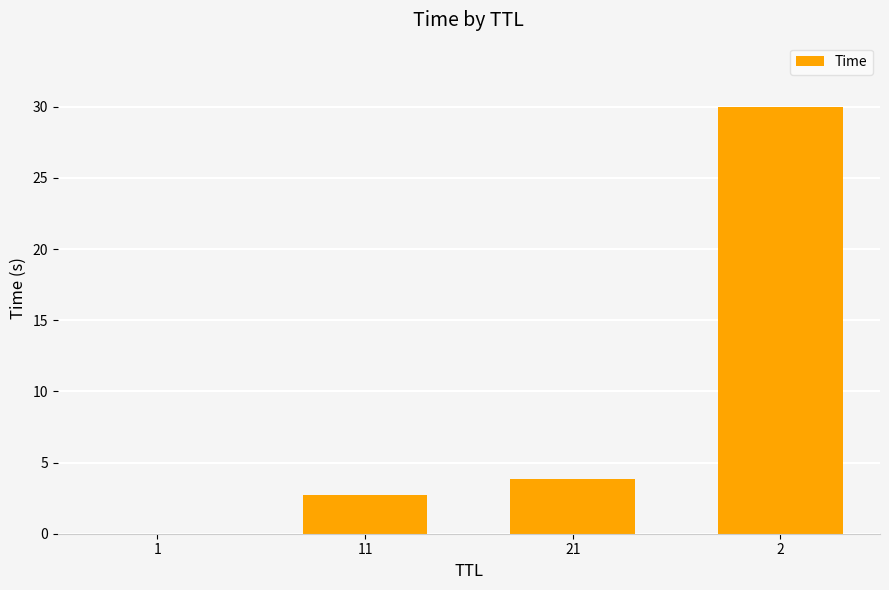

What is the approximate value at 2?

30.0